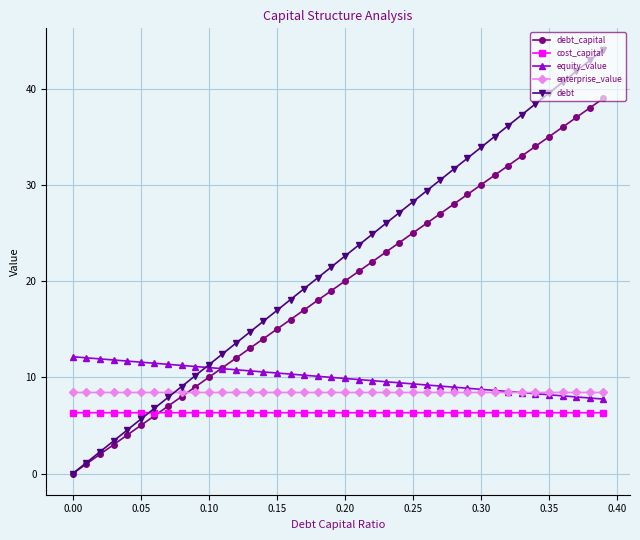

List the series in order of their peak value, lowest first.

cost_capital, enterprise_value, equity_value, debt_capital, debt